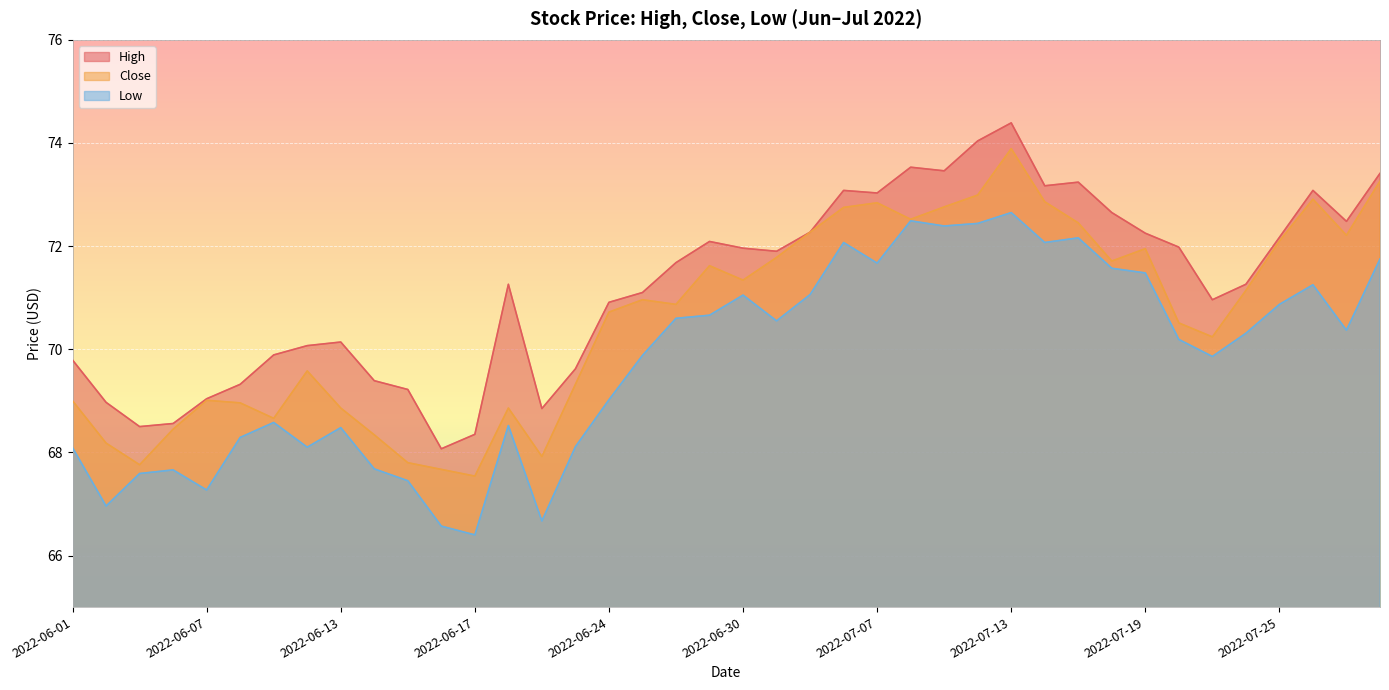

The Low series shows 66.6 at 2022-06-16. True or false?

True